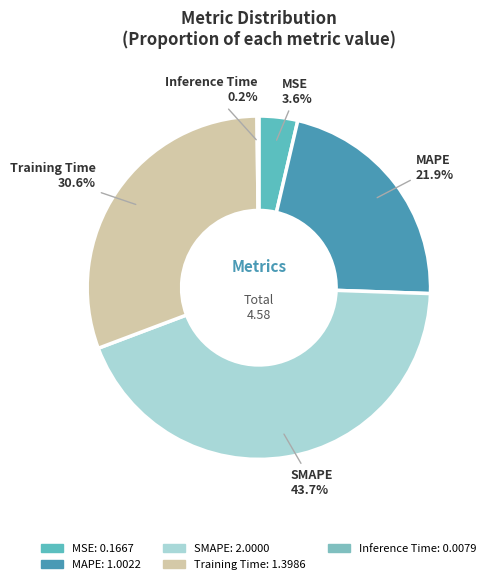

Does MSE account for over 50% of the chart?

No